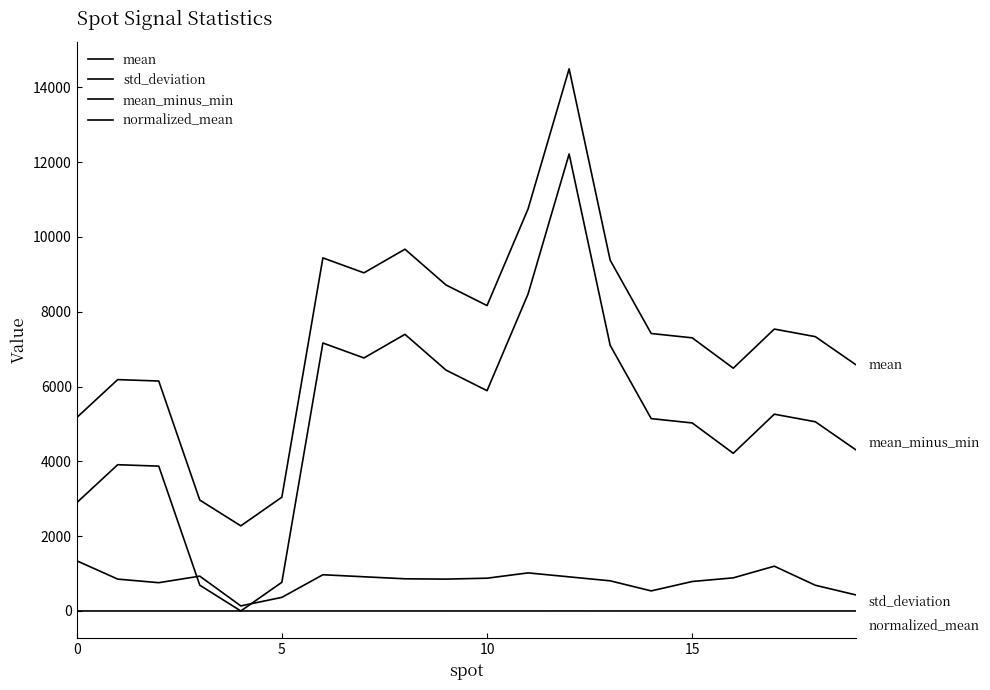

True or false: normalized_mean and mean cross at least once.

False